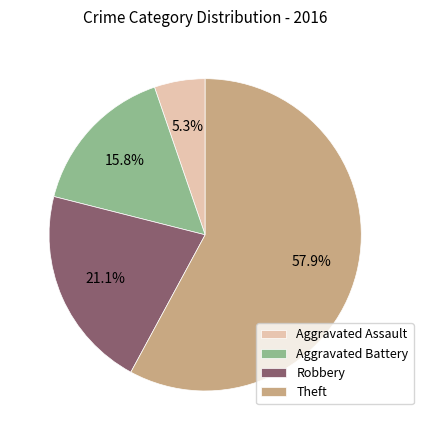

Which slice represents more than half of the pie?

Theft